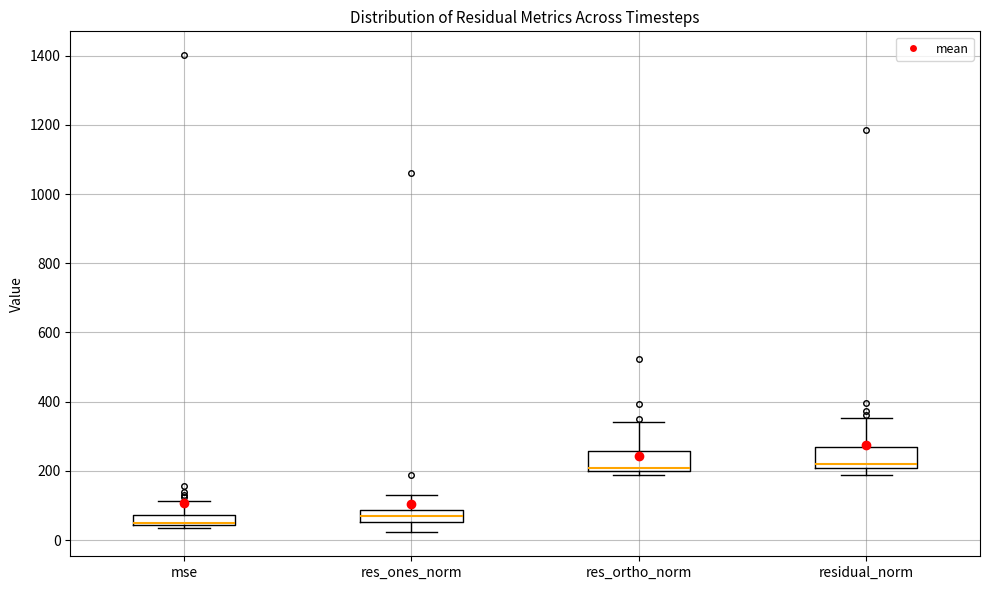

Where does the median line of the box for residual_norm sit on the y-axis? The values are not printed on the chart, so give them approximately, as read against the axis.

220